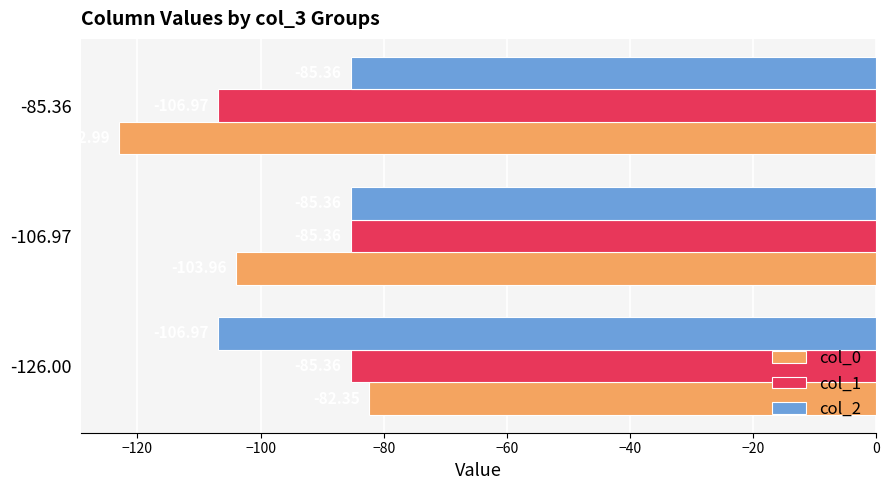

What is the sum of all col_1 values?

-277.7